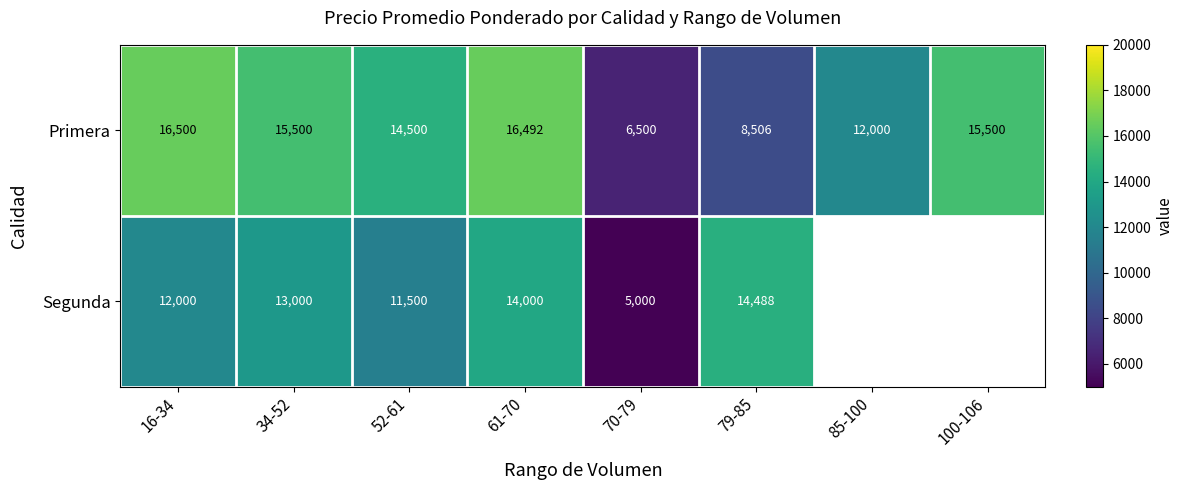

Which category has the lowest value across all series?

70-79